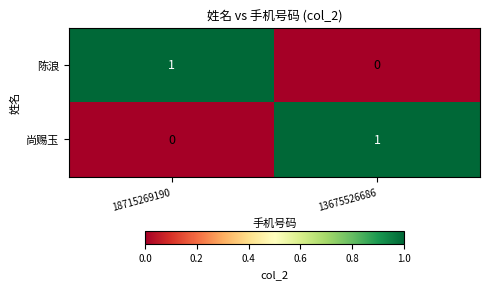

The value of 尚赐玉 at 13675526686 is 2. True or false?

False